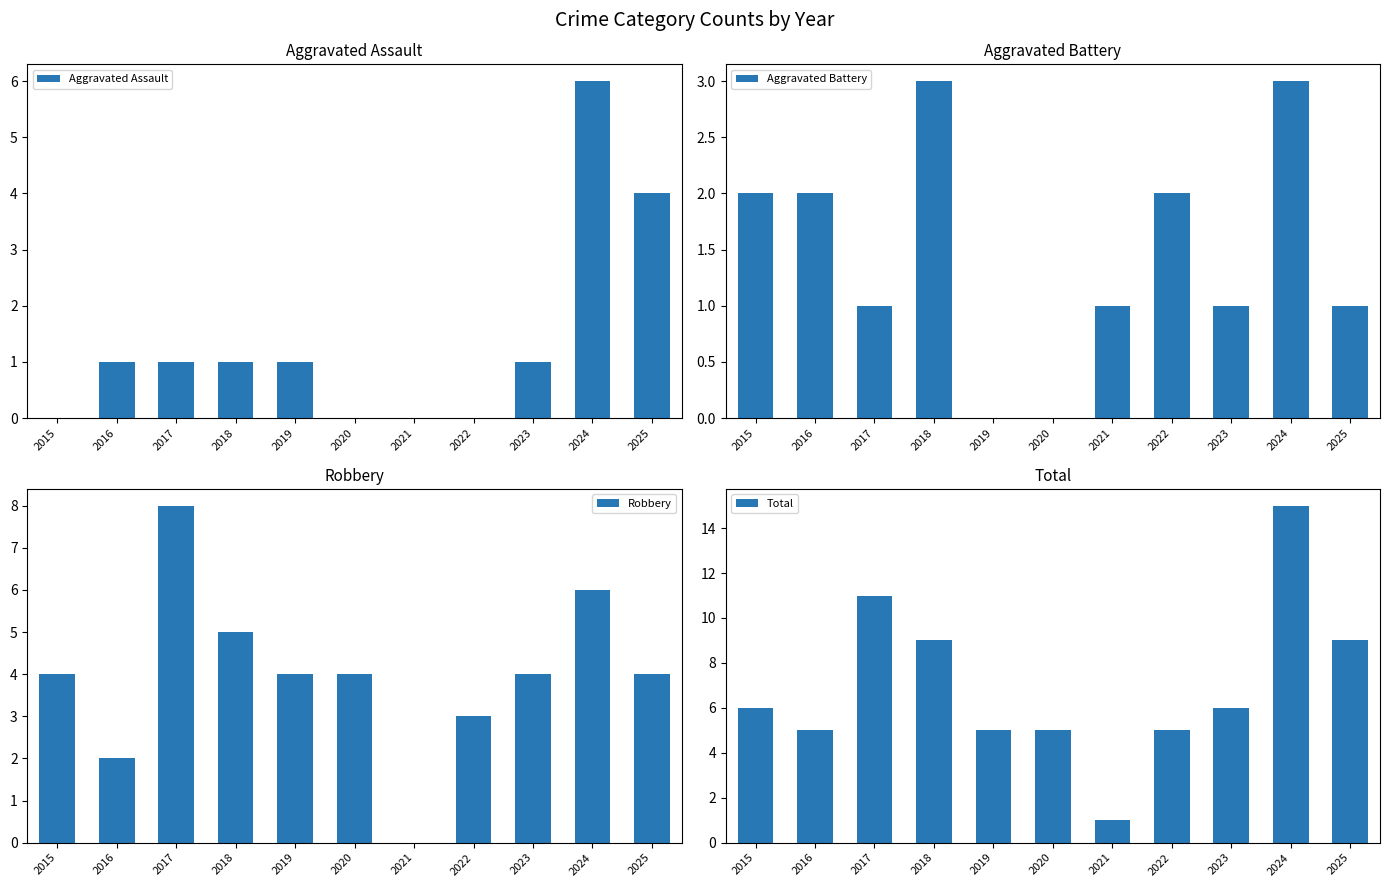

What value does the Total series have at 2020, to the nearest 5?

5